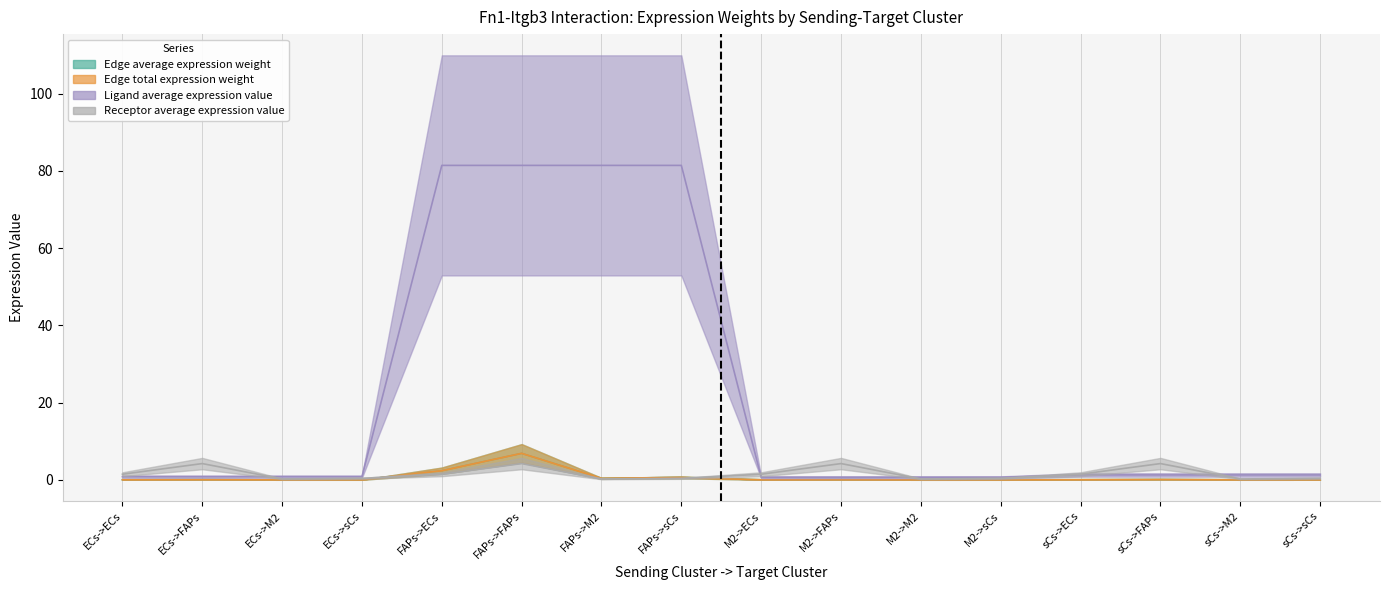

How many categories are shown in the chart?

16